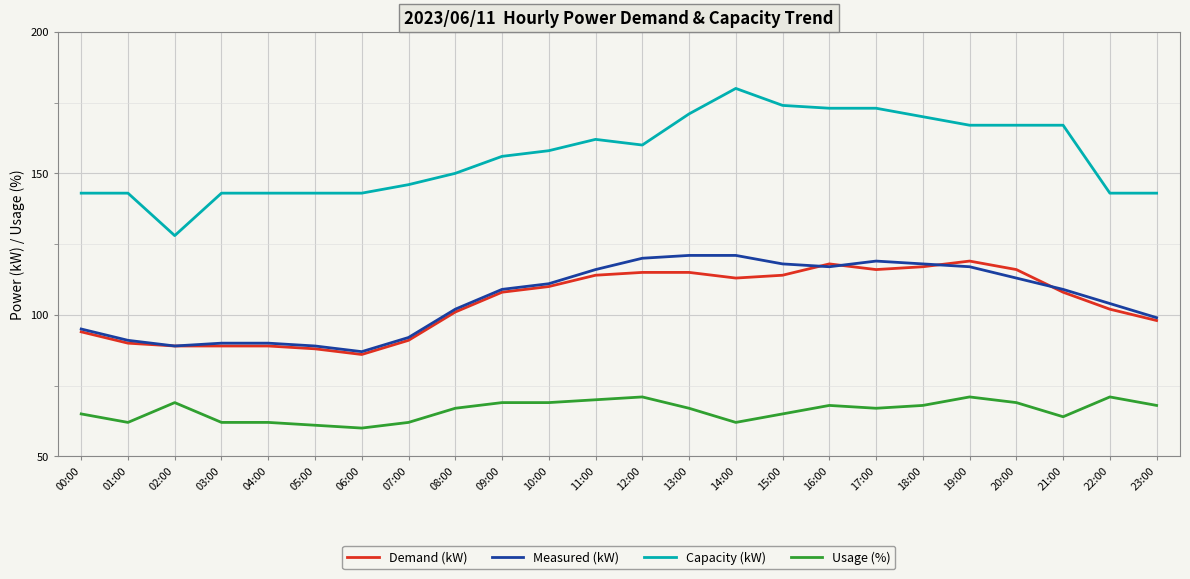

What is the lowest value of the Usage (%) series?

60